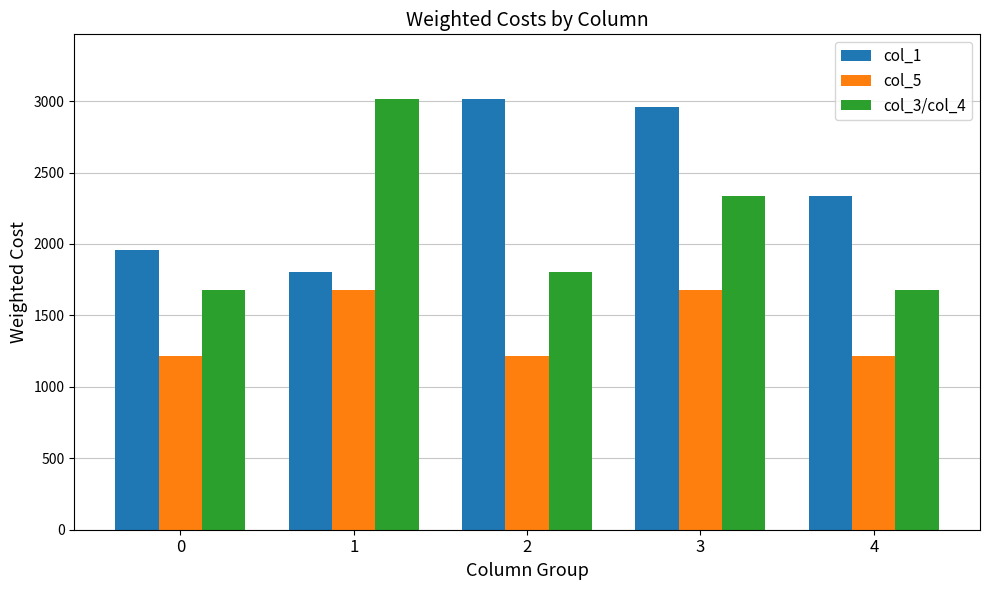

The value of col_3/col_4 at 3 is 2333. True or false?

True